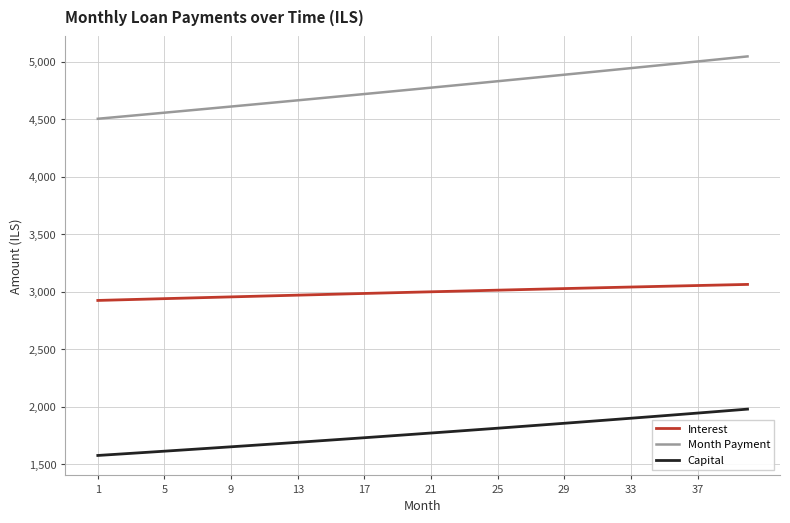

True or false: Interest and Capital cross at least once.

False